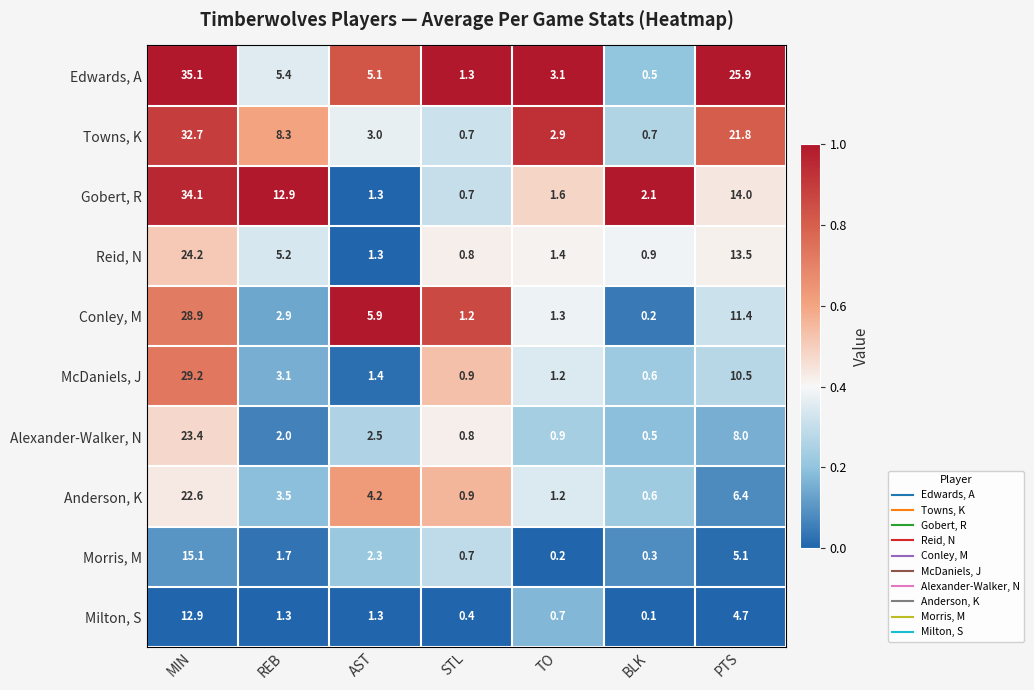

How many distinct data groups are displayed?

10